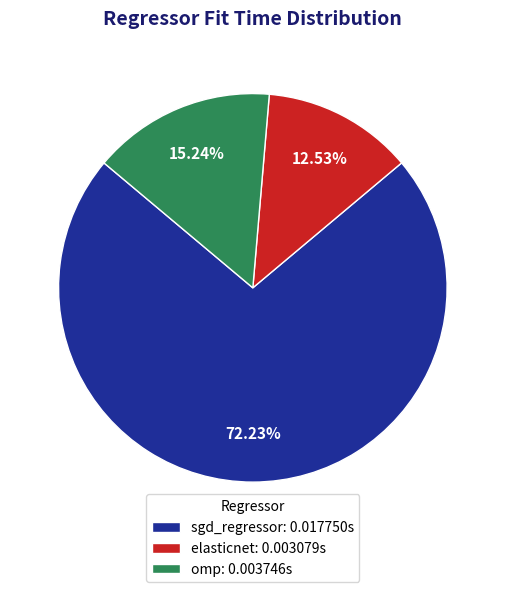

Combined, do sgd_regressor and omp account for over 50%?

Yes